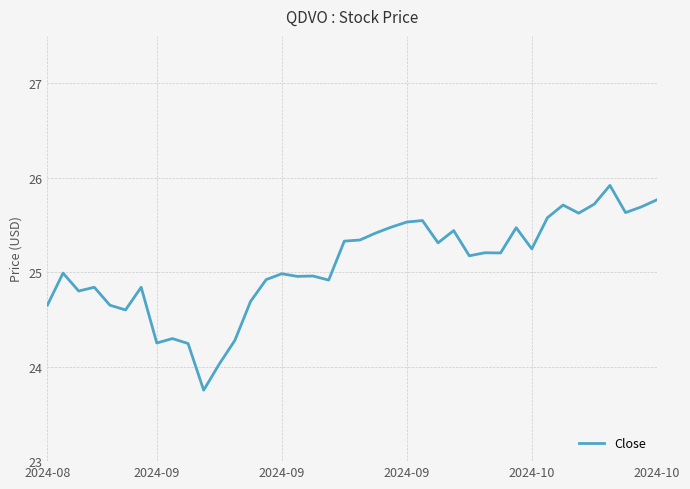

What is the difference between the maximum and minimum values?

2.2